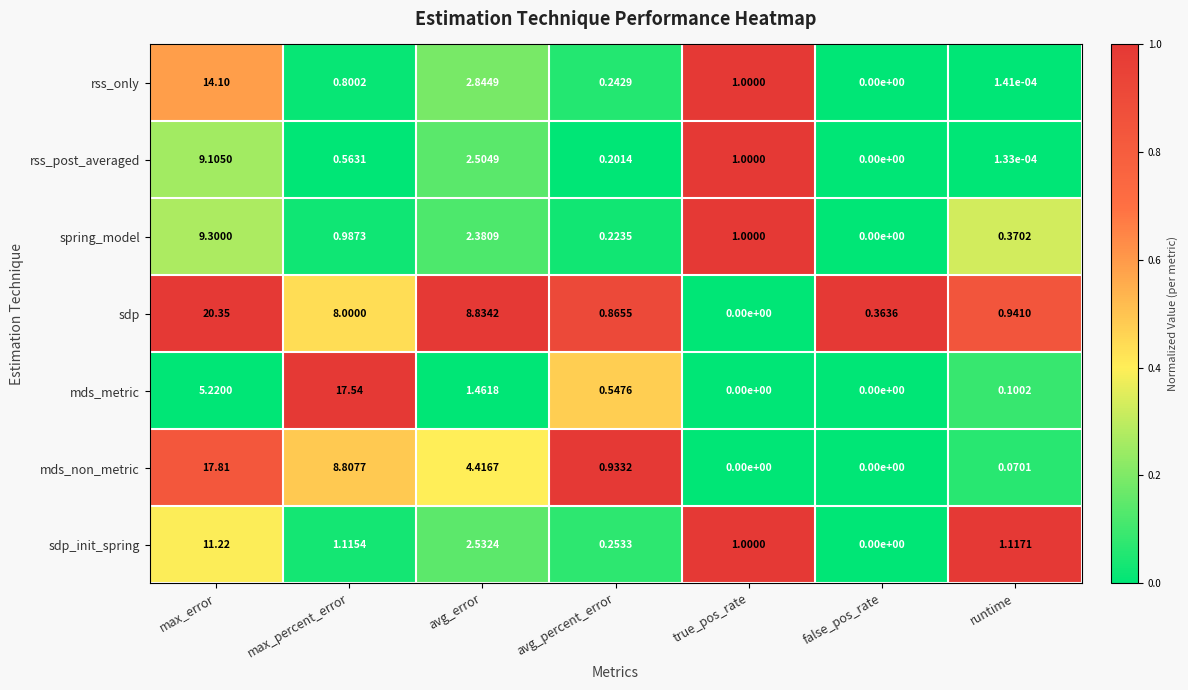

Which category has the lowest value in the rss_post_averaged series?

false_pos_rate